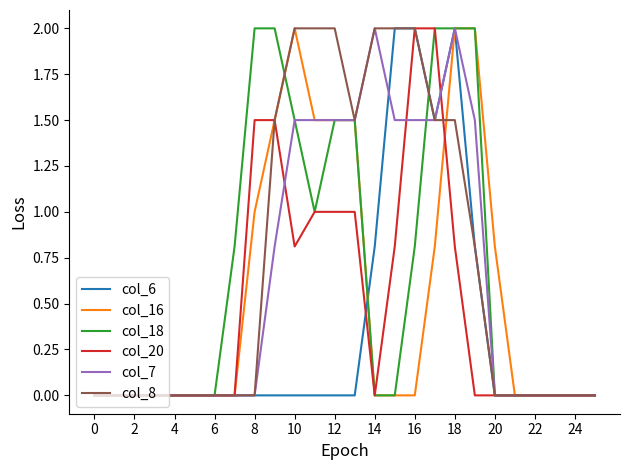

What is the maximum value for col_6?

2.0